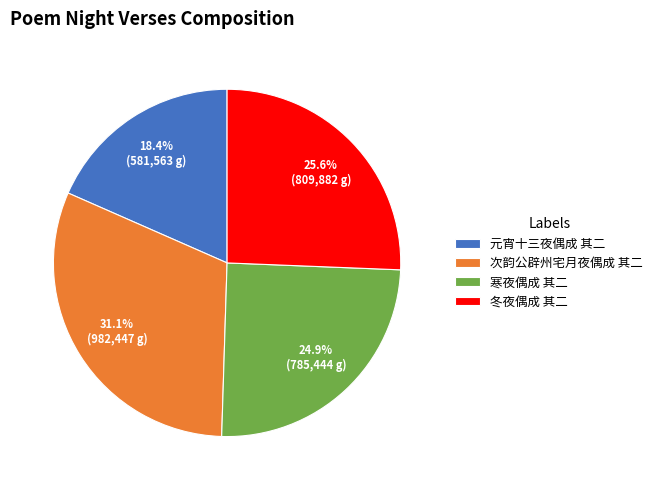

How much of the chart is everything except 次韵公辟州宅月夜偶成 其二?

68.9%